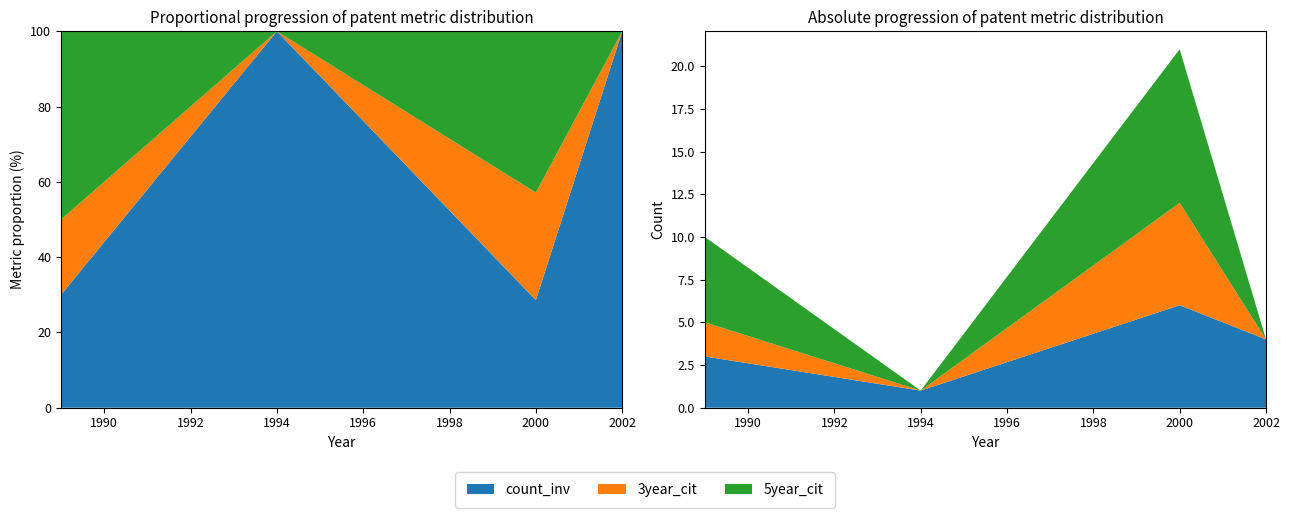

Reading left to right, list all the values displayed in this chart.

count_inv: 2002=4	2000=6	1994=1	1989=3
3year_cit: 2002=0	2000=6	1994=0	1989=2
5year_cit: 2002=0	2000=9	1994=0	1989=5